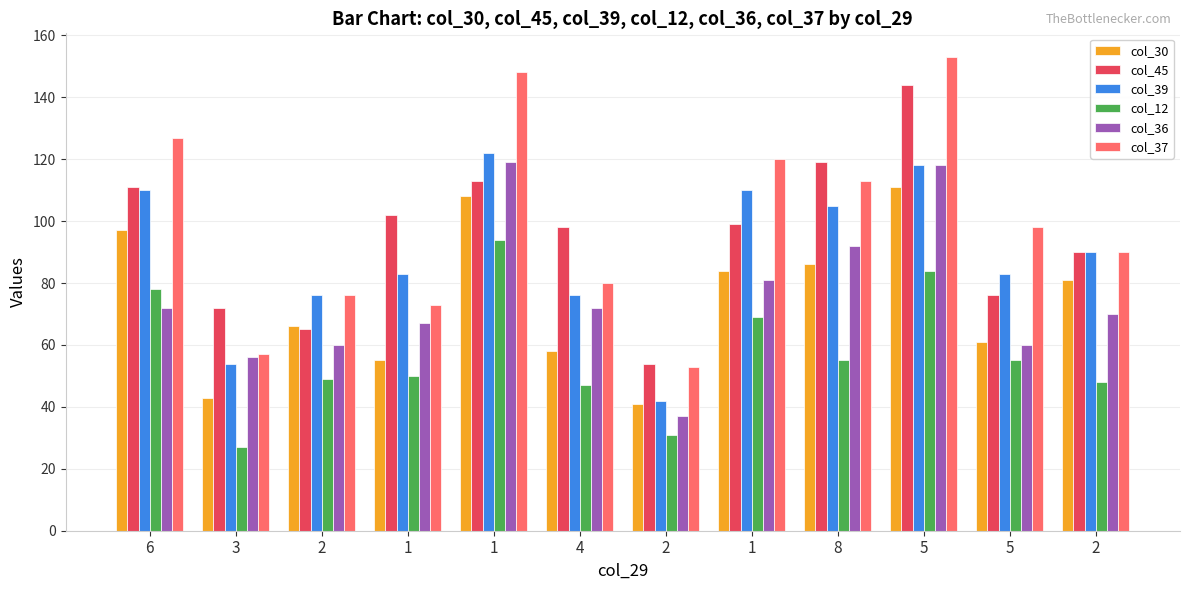

How many values in the col_45 series are below 99?

6